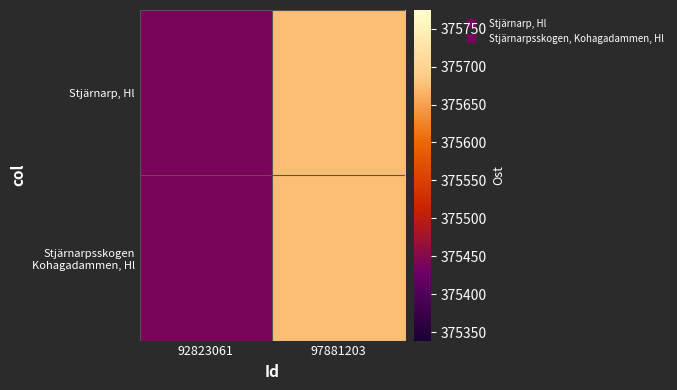

Which has a higher value, 92823061 or 97881203?

97881203